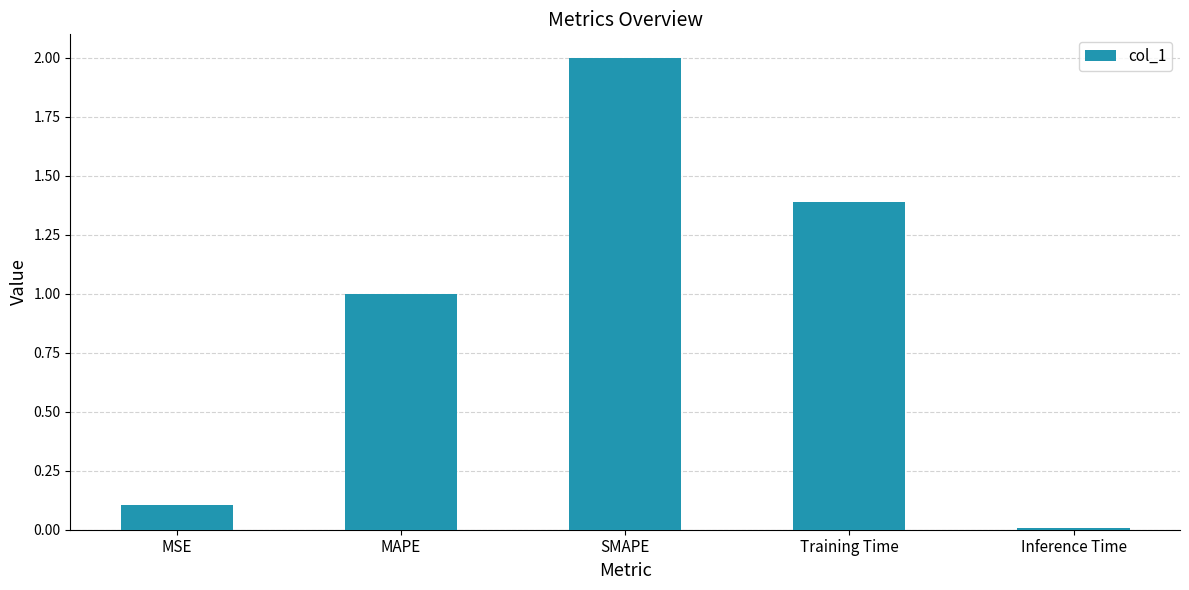

Is it true that the value at MSE is 0.1?

True